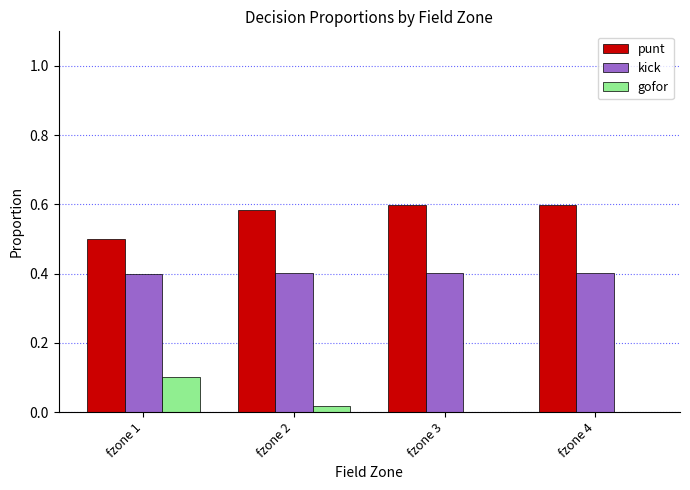

Is the value of gofor at fzone 4 greater than the value of punt at fzone 1?

No